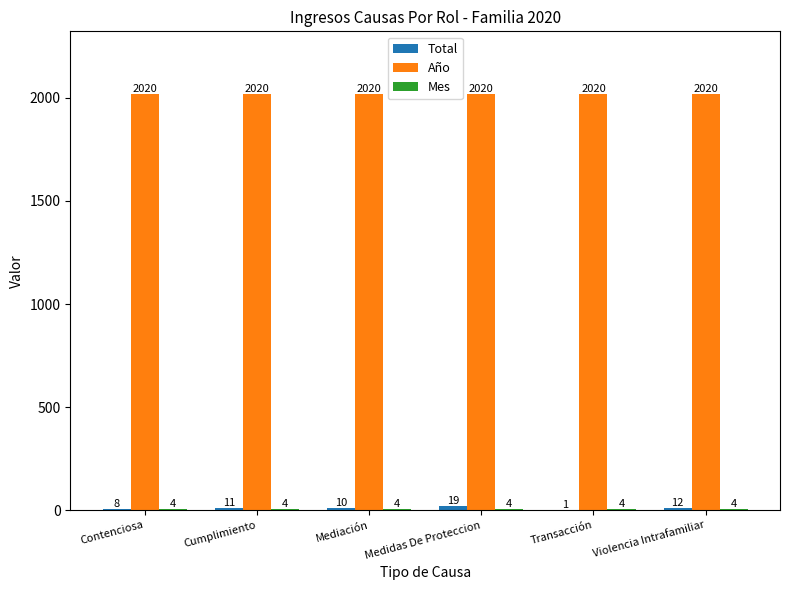

What is the maximum value shown in the chart?

2020